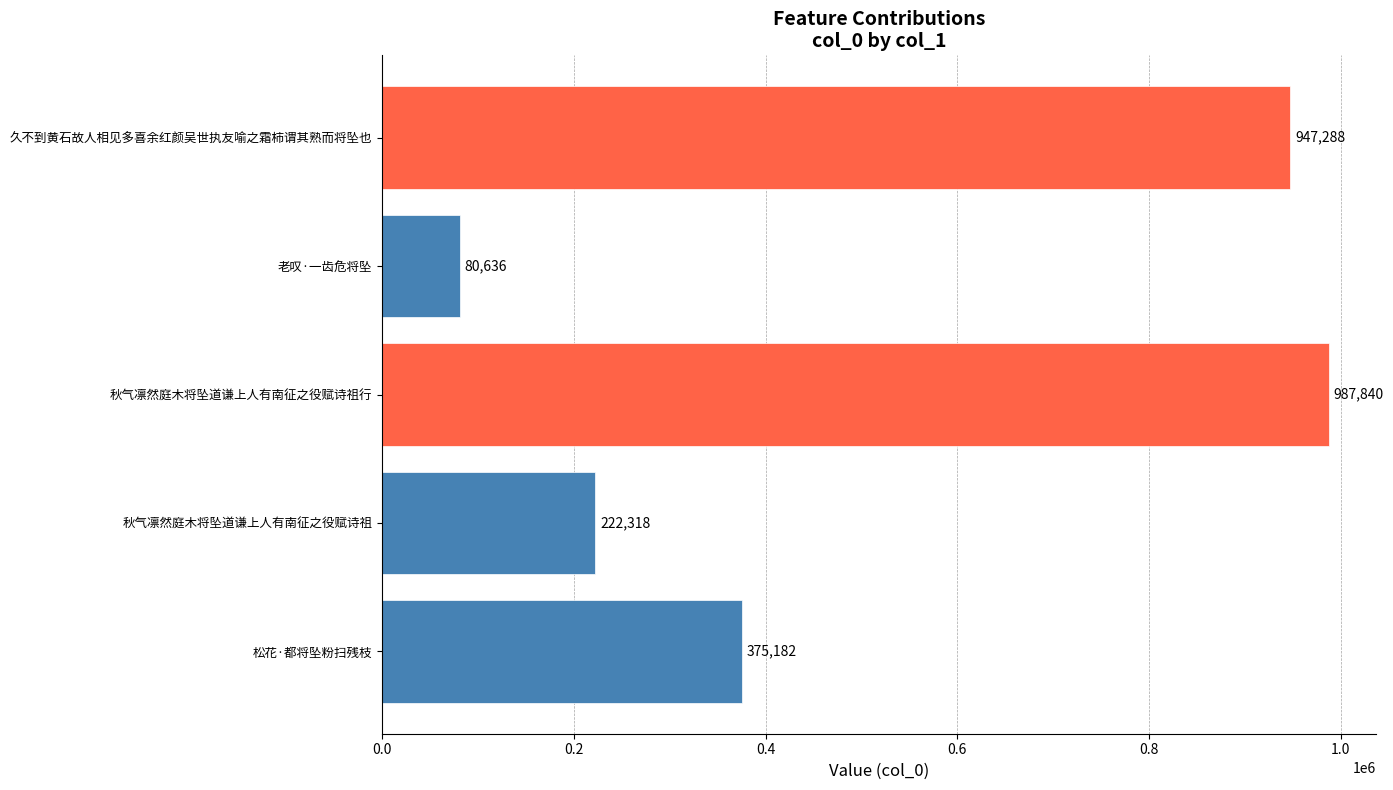

What is the difference between the maximum and minimum values?

907204